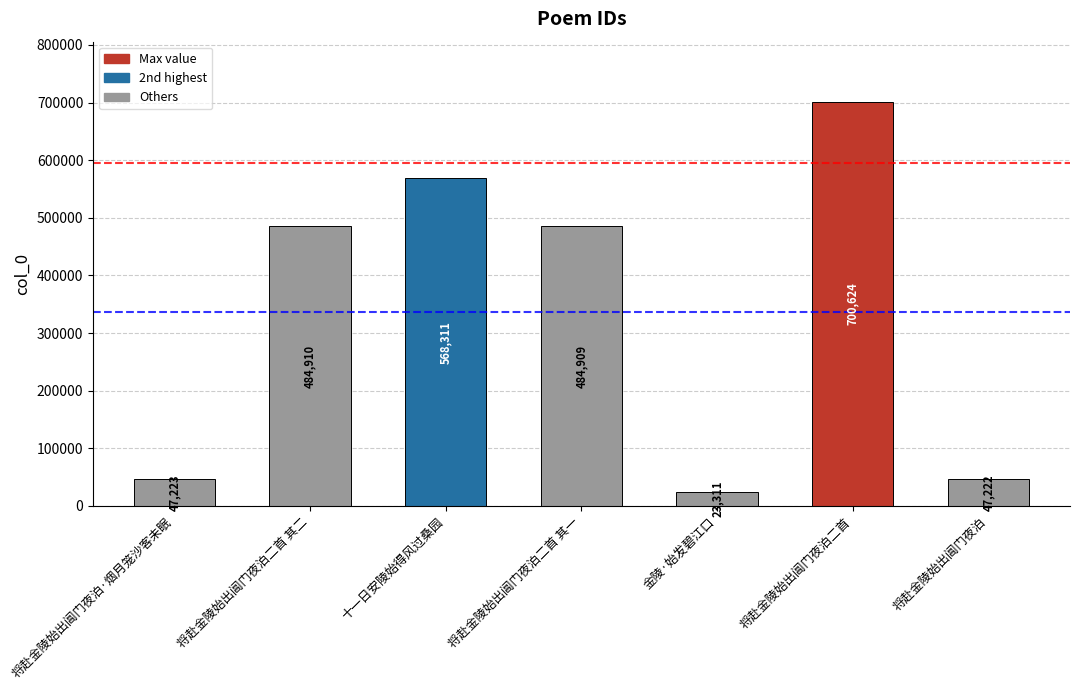

Approximately how many times larger is the value at 将赴金陵始出阊门夜泊·烟月笼沙客未眠 compared to 将赴金陵始出阊门夜泊?

1.0